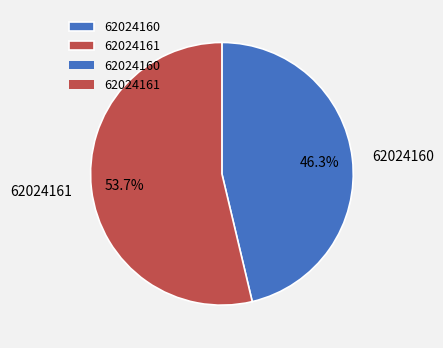

How much of the chart is everything except 62024161?

46.3%